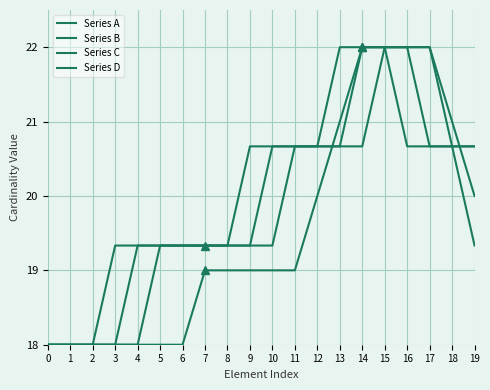

What is the value of the Series C point at the 1st from the left?

18.0